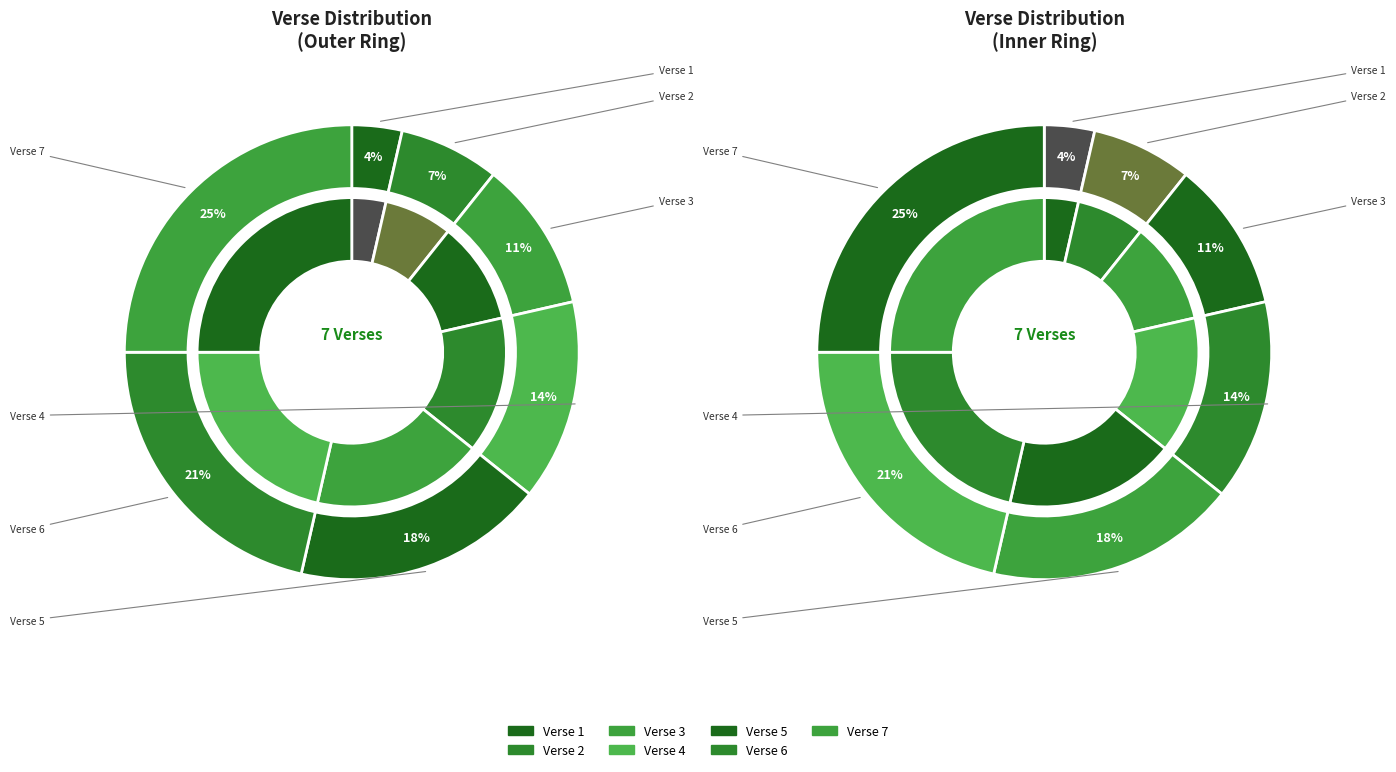

Does Verse 1 represent more than half of the total?

No